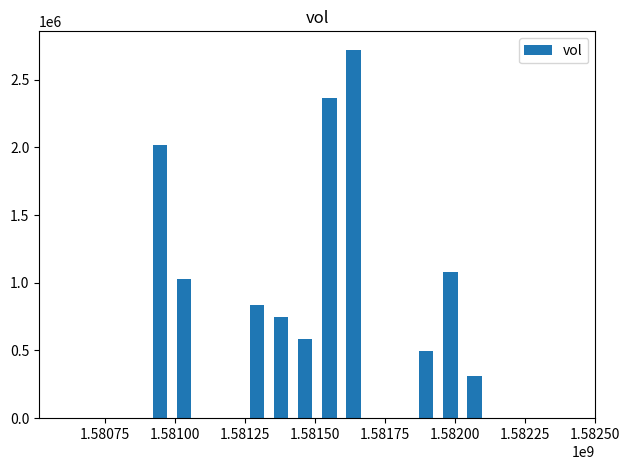

What is the value of the 9th bar from the left?

1082800